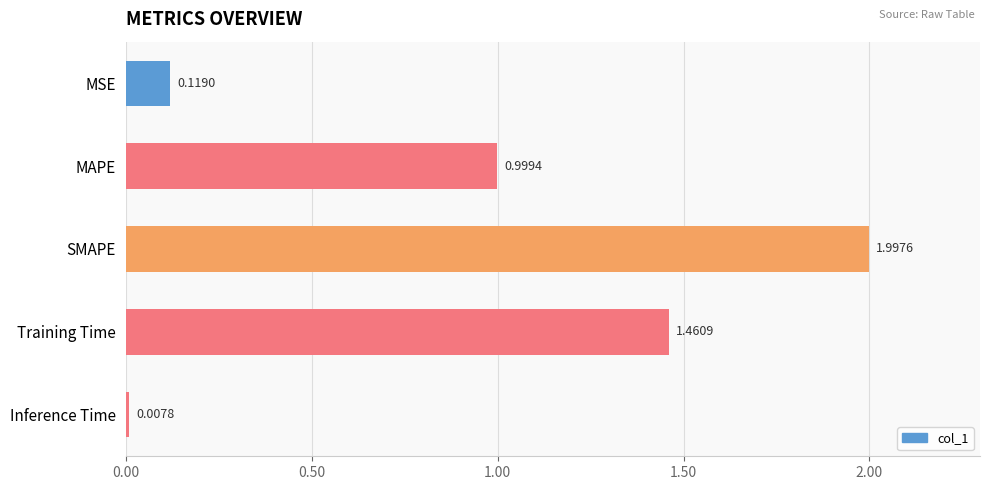

Which has a higher value, SMAPE or MAPE?

SMAPE